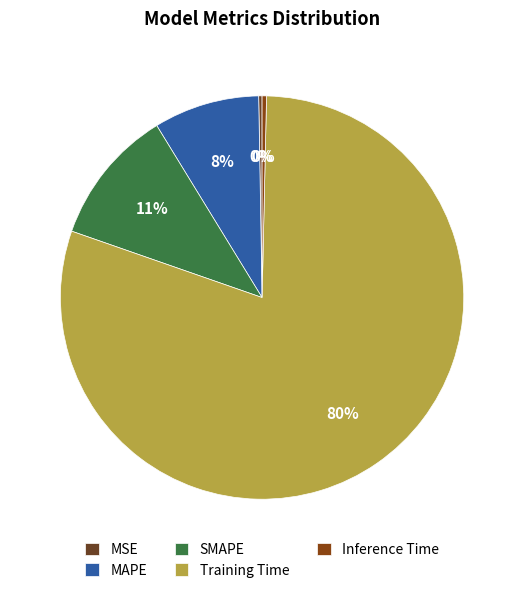

What percentage is the MAPE slice, to the nearest percent?

8%